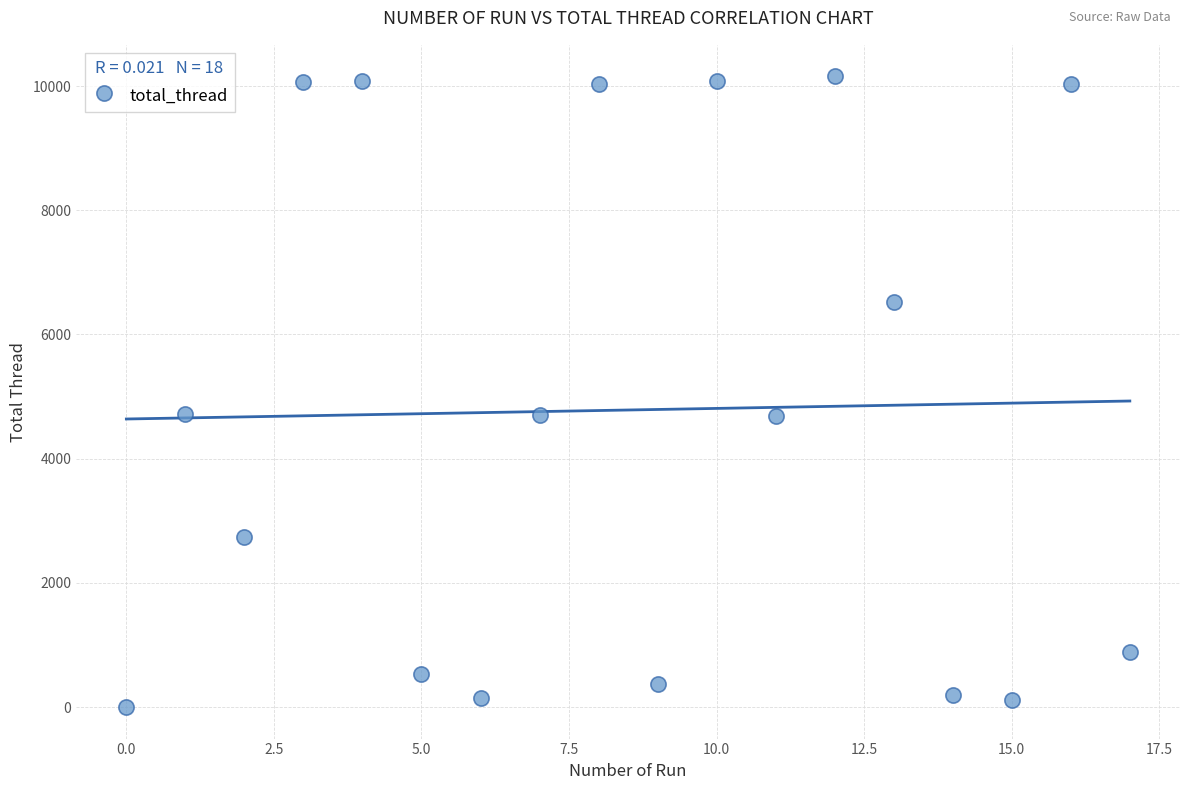

What is the range of Y values (max minus min)?

10156